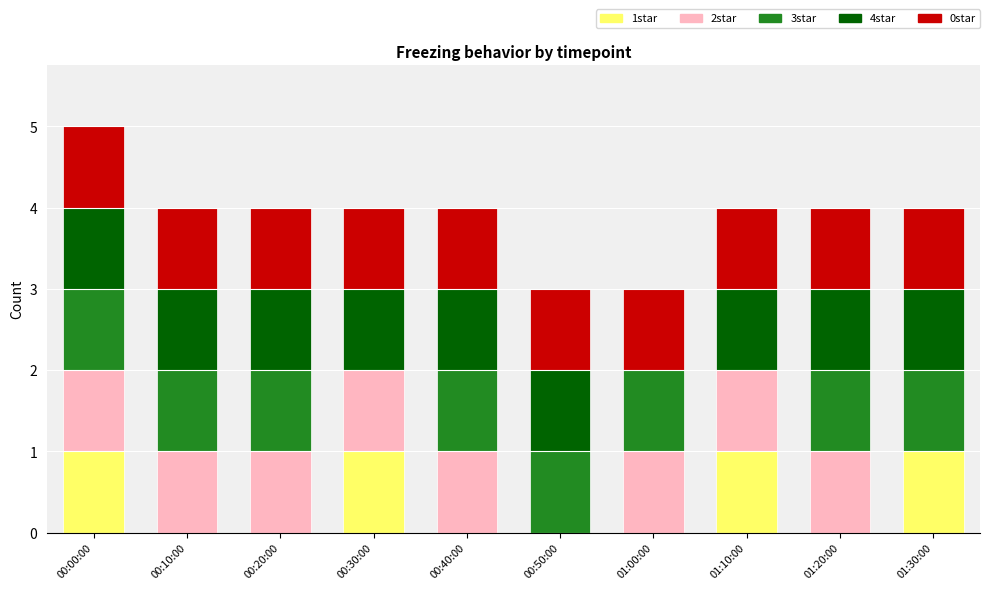

Is it true that 1star equals 1 at 00:20:00?

False